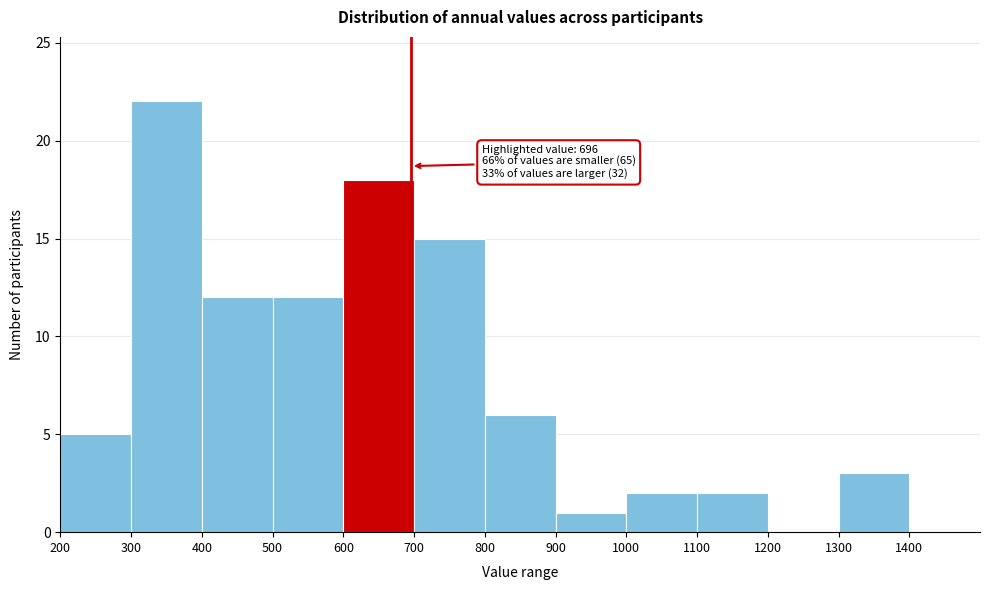

Over which range of the x-axis is the bar tallest?

300 to 400